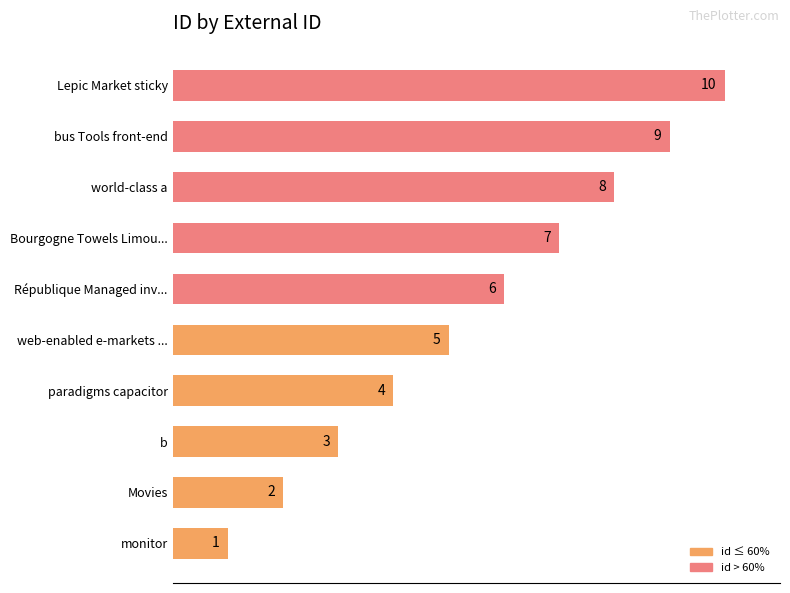

Read the value at Bourgogne Towels Limou....

7